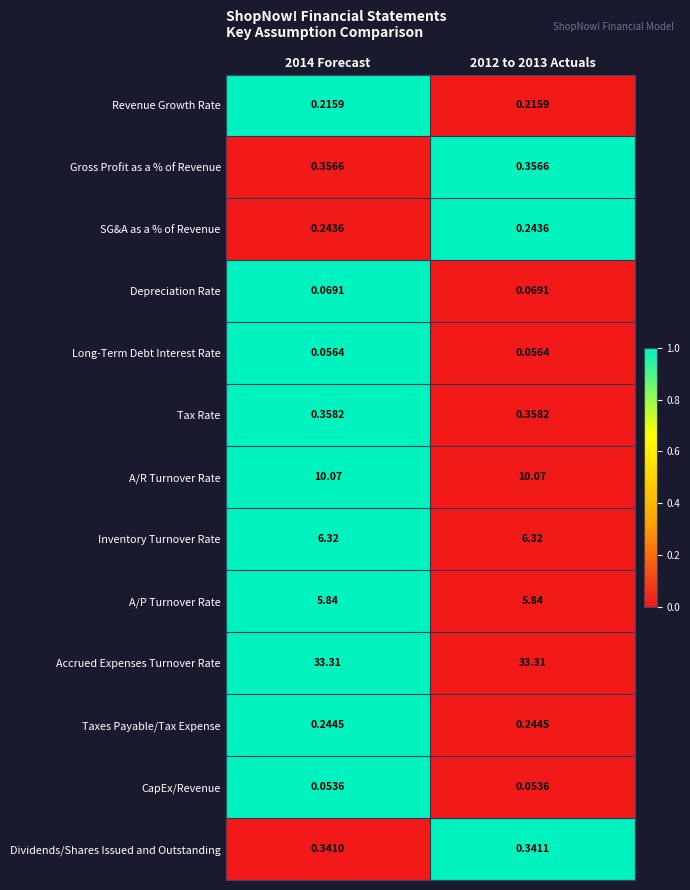

Rank the series at 2012 to 2013 Actuals from highest to lowest value.

Accrued Expenses Turnover Rate, A/R Turnover Rate, Inventory Turnover Rate, A/P Turnover Rate, Tax Rate, Gross Profit as a % of Revenue, Dividends/Shares Issued and Outstanding, Taxes Payable/Tax Expense, SG&A as a % of Revenue, Revenue Growth Rate, Depreciation Rate, Long-Term Debt Interest Rate, CapEx/Revenue